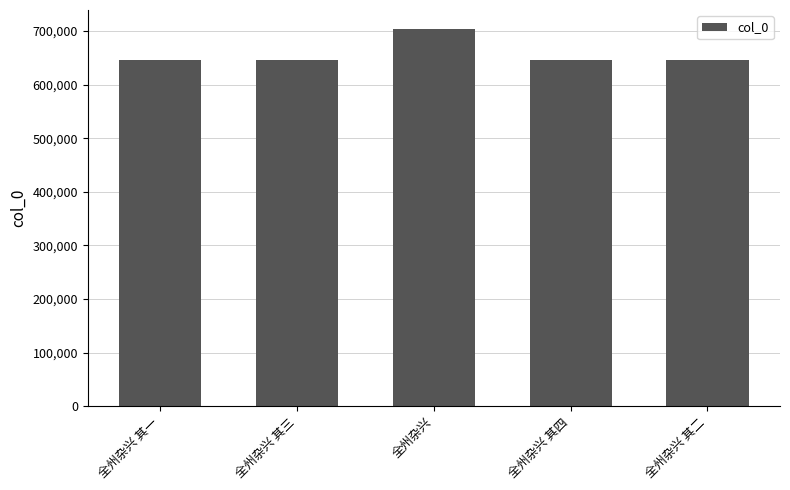

What is the maximum value shown in the chart?

704138